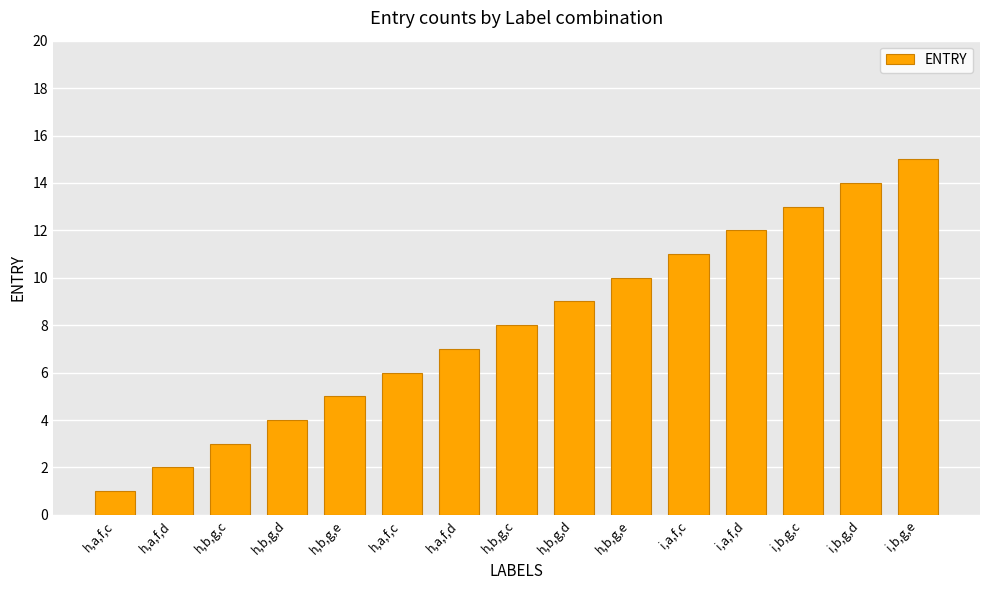

Read the value at h,b,g,e.

10